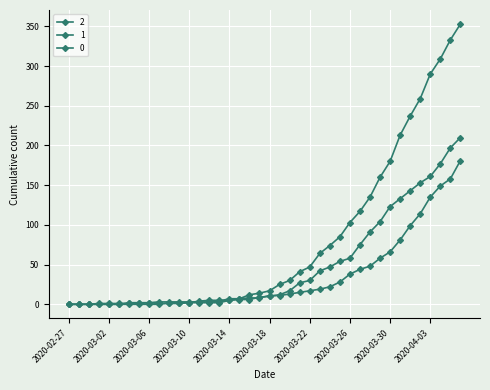

Reading left to right, what are all the values shown in this chart?

0: 2020-02-27=0	2020-02-28=0	2020-02-29=0	2020-03-01=0	2020-03-02=0	2020-03-03=0	2020-03-04=0	2020-03-05=0	2020-03-06=0	2020-03-07=0	2020-03-08=2	2020-03-09=2	2020-03-10=2	2020-03-11=4	2020-03-12=5	2020-03-13=5	2020-03-14=5	2020-03-15=7	2020-03-16=12	2020-03-17=14	2020-03-18=17	2020-03-19=25	2020-03-20=30	2020-03-21=41	2020-03-22=47	2020-03-23=64	2020-03-24=74	2020-03-25=85	2020-03-26=103	2020-03-27=117	2020-03-28=135	2020-03-29=160	2020-03-30=180	2020-03-31=213	2020-04-01=237	2020-04-02=259	2020-04-03=290	2020-04-04=309	2020-04-05=333	2020-04-06=353
1: 2020-02-27=0	2020-02-28=0	2020-02-29=0	2020-03-01=0	2020-03-02=0	2020-03-03=0	2020-03-04=2	2020-03-05=2	2020-03-06=2	2020-03-07=3	2020-03-08=3	2020-03-09=3	2020-03-10=3	2020-03-11=3	2020-03-12=3	2020-03-13=4	2020-03-14=7	2020-03-15=7	2020-03-16=8	2020-03-17=8	2020-03-18=11	2020-03-19=11	2020-03-20=13	2020-03-21=15	2020-03-22=17	2020-03-23=19	2020-03-24=22	2020-03-25=28	2020-03-26=38	2020-03-27=44	2020-03-28=48	2020-03-29=58	2020-03-30=66	2020-03-31=81	2020-04-01=99	2020-04-02=114	2020-04-03=135	2020-04-04=149	2020-04-05=158	2020-04-06=181
2: 2020-02-27=0	2020-02-28=0	2020-02-29=0	2020-03-01=1	2020-03-02=1	2020-03-03=1	2020-03-04=1	2020-03-05=1	2020-03-06=2	2020-03-07=1	2020-03-08=1	2020-03-09=1	2020-03-10=2	2020-03-11=2	2020-03-12=2	2020-03-13=2	2020-03-14=5	2020-03-15=6	2020-03-16=6	2020-03-17=9	2020-03-18=10	2020-03-19=12	2020-03-20=17	2020-03-21=27	2020-03-22=30	2020-03-23=42	2020-03-24=47	2020-03-25=54	2020-03-26=58	2020-03-27=75	2020-03-28=91	2020-03-29=104	2020-03-30=123	2020-03-31=133	2020-04-01=143	2020-04-02=153	2020-04-03=161	2020-04-04=177	2020-04-05=197	2020-04-06=210